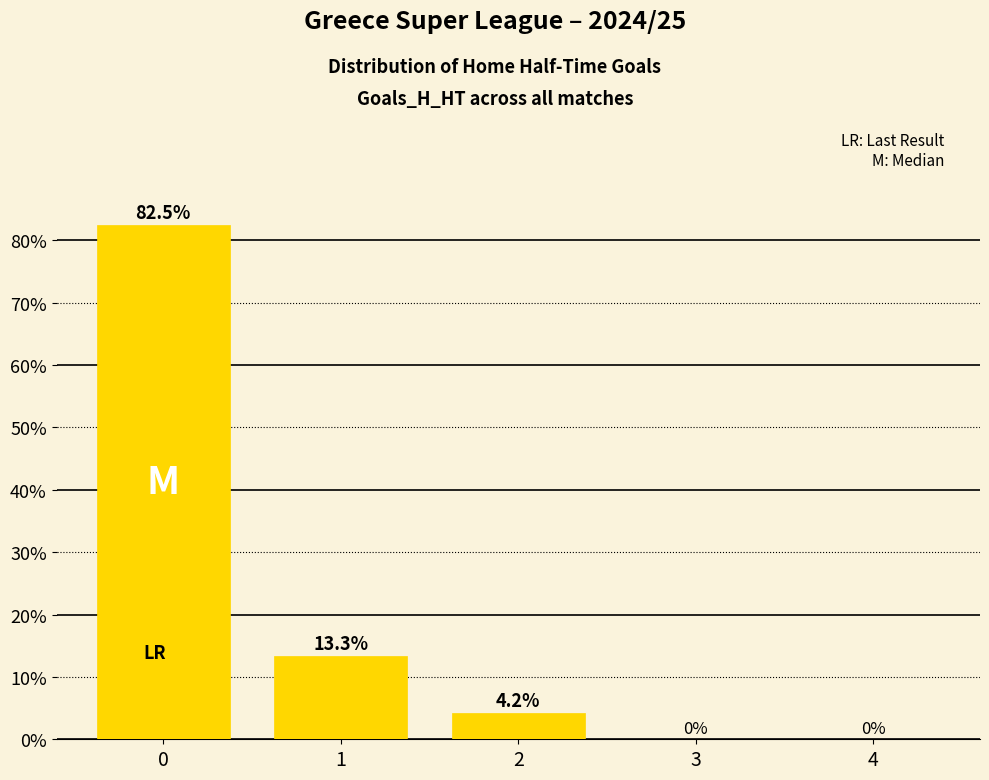

What is the greatest value displayed?

82.5